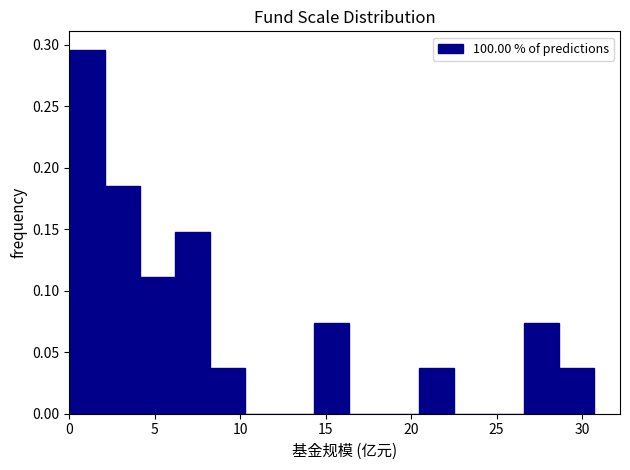

Reading left to right, transcribe this chart: for each bar, give the range it covers on the x-axis and its height. Neither the bar edges nor the heights are printed on the chart, so give them approximately, as read against the axes.

0.0 to 2.0: 0.295
2.0 to 4.0: 0.185
4.0 to 6.0: 0.110
6.0 to 8.0: 0.150
8.0 to 10.5: 0.035
10.5 to 12.5: 0
12.5 to 14.5: 0
14.5 to 16.5: 0.075
16.5 to 18.5: 0
18.5 to 20.5: 0
20.5 to 22.5: 0.035
22.5 to 24.5: 0
24.5 to 26.5: 0
26.5 to 28.5: 0.075
28.5 to 30.5: 0.035